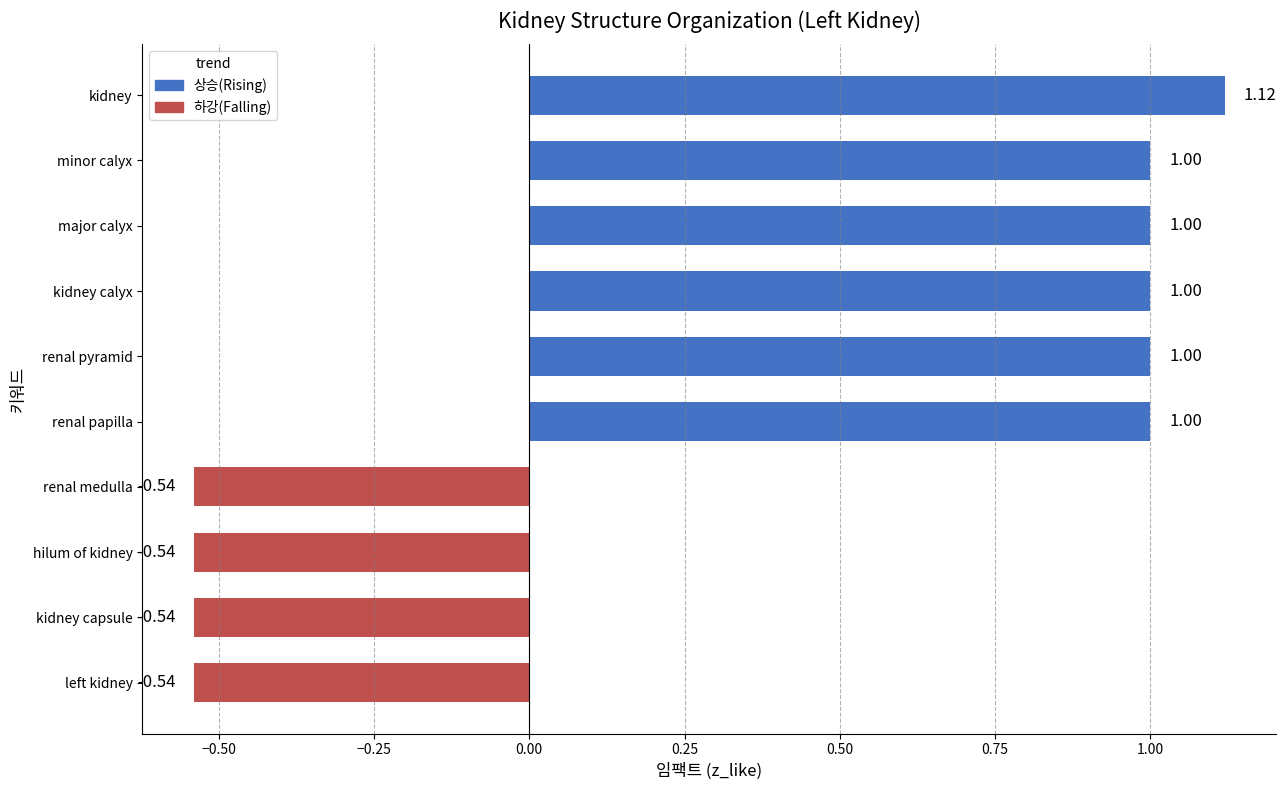

How many bars are there in total?

10